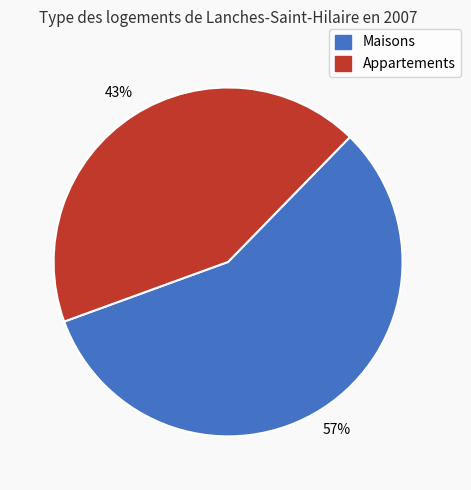

Combined, do Maisons and Appartements account for over 50%?

Yes